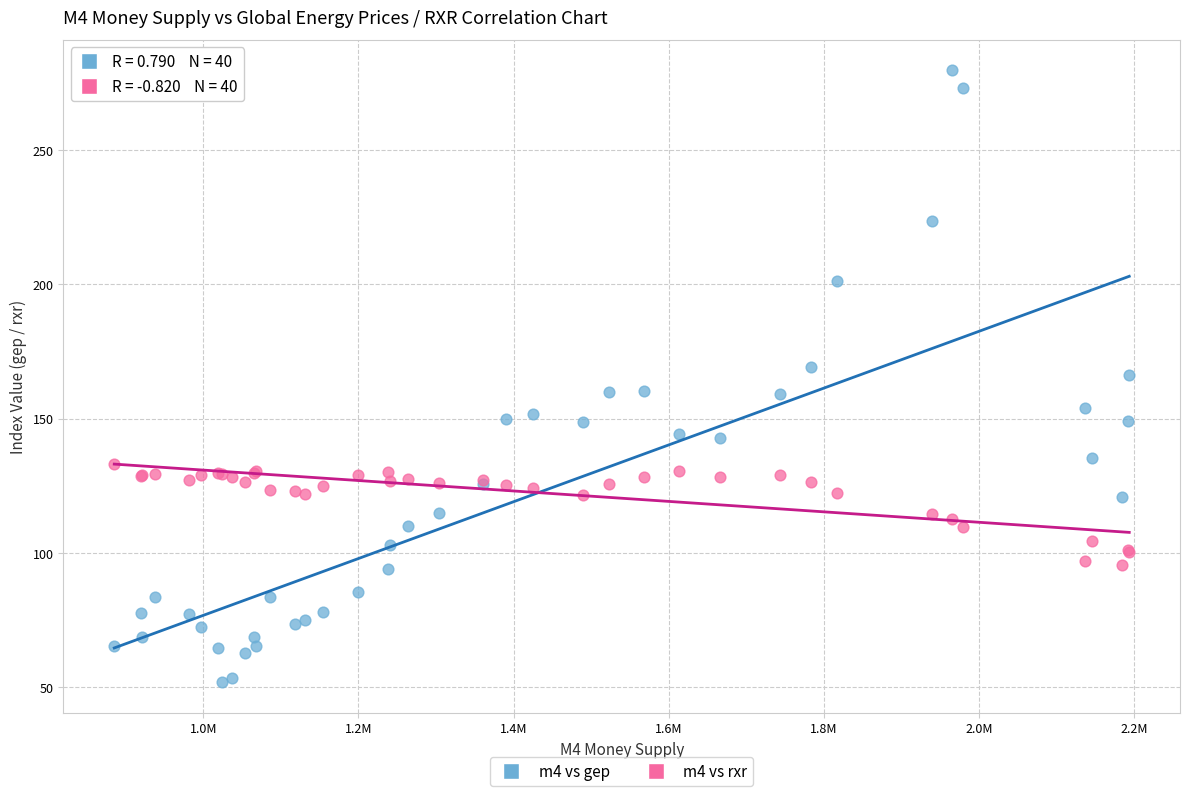

Which series reaches the maximum Y coordinate?

m4 vs gep